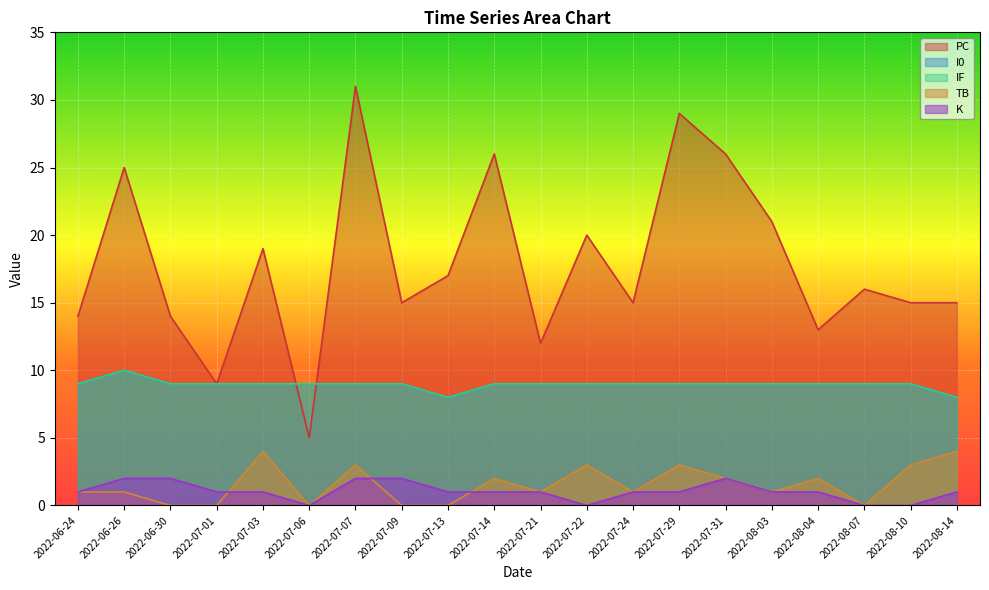

True or false: TB and IF cross at least once.

False